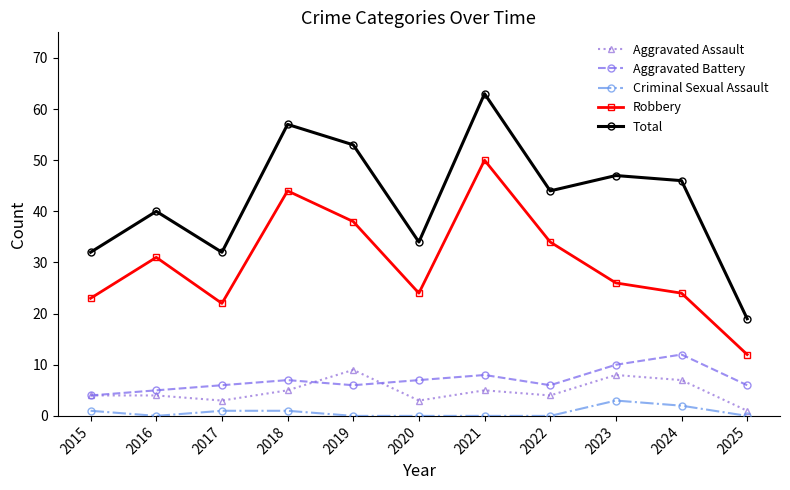

How many interior local valleys does the Aggravated Battery series have?

2